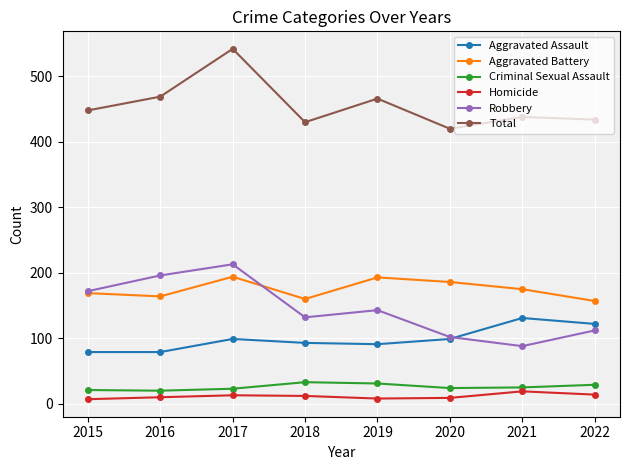

True or false: Aggravated Assault has a value of 131 at 2021.

True